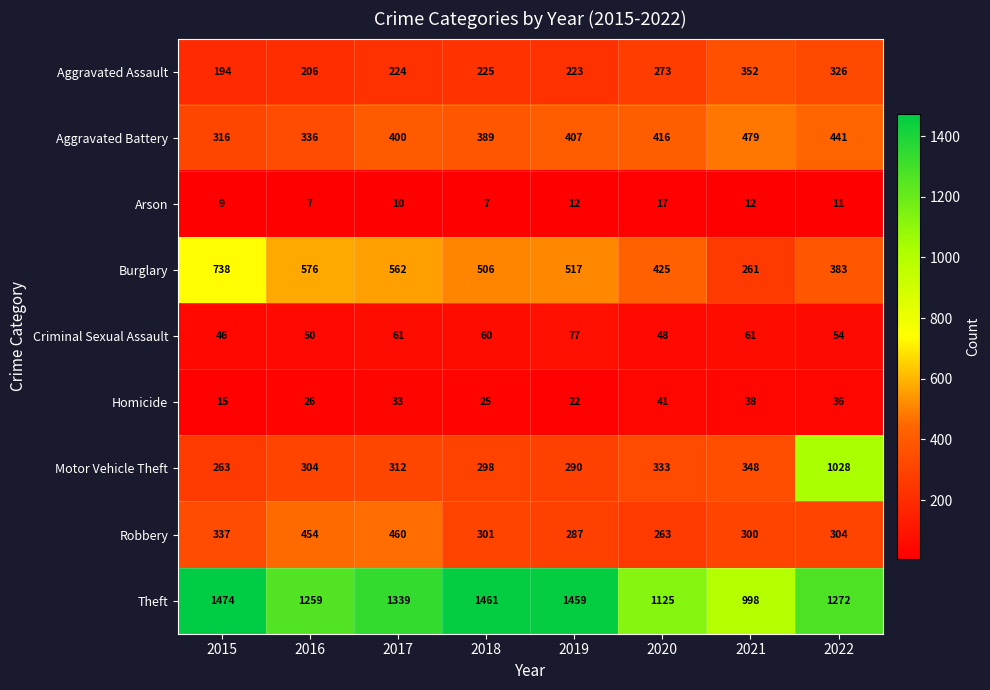

Which category has the highest value across all series?

2015